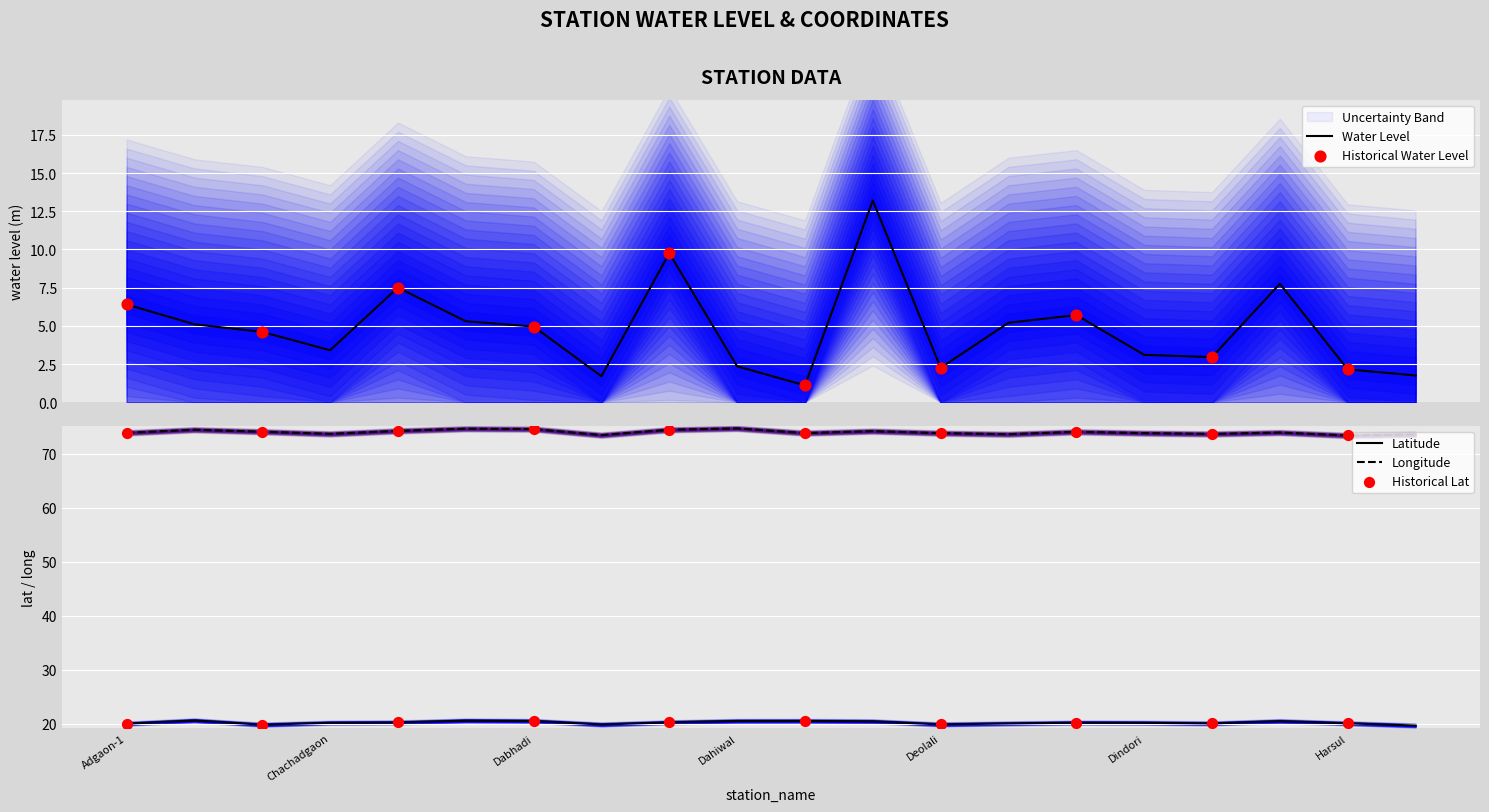

Which series contains the lowest Y value?

water_level (in m)